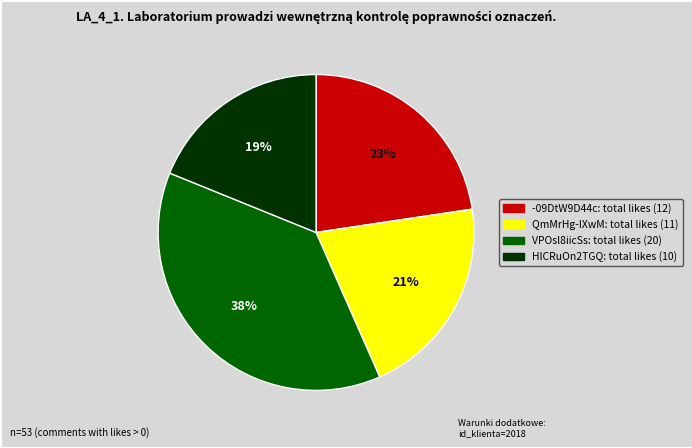

To the nearest percent, what percentage of the pie is QmMrHg-IXwM?

21%